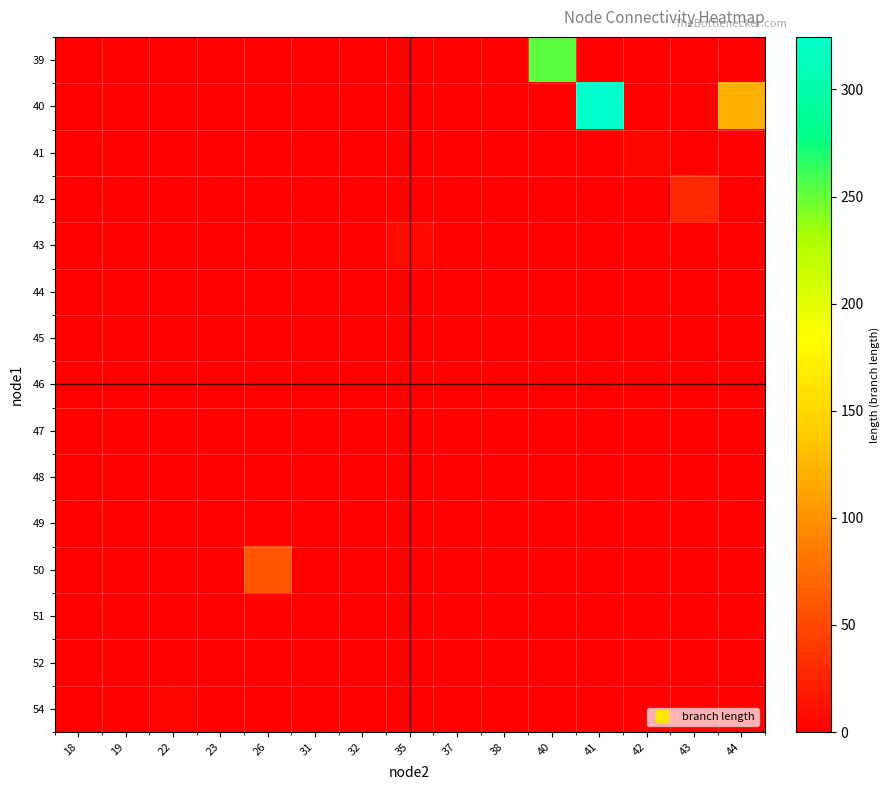

Reading left to right, what are all the values shown in this chart?

row_0: 18=0.0	19=0.0	22=0.0	23=0.0	26=0.0	31=0.0	32=0.0	35=0.0	37=0.0	38=0.0	40=252.9	41=0.0	42=0.0	43=0.0	44=0.0
row_1: 18=0.0	19=0.0	22=0.0	23=0.0	26=0.0	31=0.0	32=0.0	35=0.0	37=0.0	38=0.0	40=0.0	41=324.5	42=0.0	43=0.0	44=120.3
row_2: 18=0.0	19=0.0	22=0.0	23=0.0	26=0.0	31=0.0	32=0.0	35=0.0	37=0.0	38=0.0	40=0.0	41=0.0	42=5.6	43=0.0	44=0.0
row_3: 18=0.0	19=0.0	22=0.0	23=0.0	26=0.0	31=0.0	32=0.0	35=0.0	37=0.0	38=0.0	40=0.0	41=0.0	42=0.0	43=29.0	44=0.0
row_4: 18=0.0	19=0.0	22=0.0	23=0.0	26=0.0	31=0.0	32=0.0	35=7.2	37=0.0	38=0.0	40=0.0	41=0.0	42=0.0	43=0.0	44=0.0
row_5: 18=0.0	19=0.0	22=0.0	23=0.0	26=0.0	31=0.0	32=0.0	35=0.0	37=0.0	38=0.0	40=0.0	41=0.0	42=0.0	43=0.0	44=0.0
row_6: 18=0.0	19=0.0	22=0.0	23=0.0	26=0.0	31=0.0	32=0.0	35=0.0	37=0.0	38=0.0	40=0.0	41=0.0	42=0.0	43=0.0	44=0.0
row_7: 18=0.0	19=0.0	22=0.0	23=0.0	26=0.0	31=0.0	32=0.0	35=0.0	37=0.0	38=0.0	40=0.0	41=0.0	42=0.0	43=0.0	44=0.0
row_8: 18=0.0	19=0.0	22=0.0	23=0.0	26=0.0	31=0.0	32=0.0	35=0.0	37=0.0	38=0.0	40=0.0	41=0.0	42=0.0	43=0.0	44=0.0
row_9: 18=0.0	19=0.0	22=0.0	23=0.0	26=0.0	31=0.0	32=0.0	35=0.0	37=0.0	38=0.0	40=0.0	41=0.0	42=0.0	43=0.0	44=0.0
row_10: 18=0.0	19=0.0	22=0.0	23=0.0	26=0.0	31=0.0	32=0.0	35=0.0	37=0.0	38=0.0	40=0.0	41=0.0	42=0.0	43=0.0	44=0.0
row_11: 18=0.0	19=0.0	22=0.0	23=0.0	26=59.4	31=0.0	32=0.0	35=0.0	37=0.0	38=0.0	40=0.0	41=0.0	42=0.0	43=0.0	44=0.0
row_12: 18=0.0	19=0.0	22=0.0	23=0.0	26=0.0	31=0.0	32=0.0	35=0.0	37=0.0	38=0.0	40=0.0	41=0.0	42=0.0	43=0.0	44=0.0
row_13: 18=0.0	19=0.0	22=0.0	23=0.0	26=0.0	31=0.0	32=0.0	35=0.0	37=0.0	38=0.0	40=0.0	41=0.0	42=0.0	43=0.0	44=0.0
row_14: 18=0.0	19=0.0	22=3.4	23=1.8	26=0.0	31=0.0	32=0.0	35=0.0	37=0.0	38=0.0	40=0.0	41=0.0	42=0.0	43=0.0	44=0.0